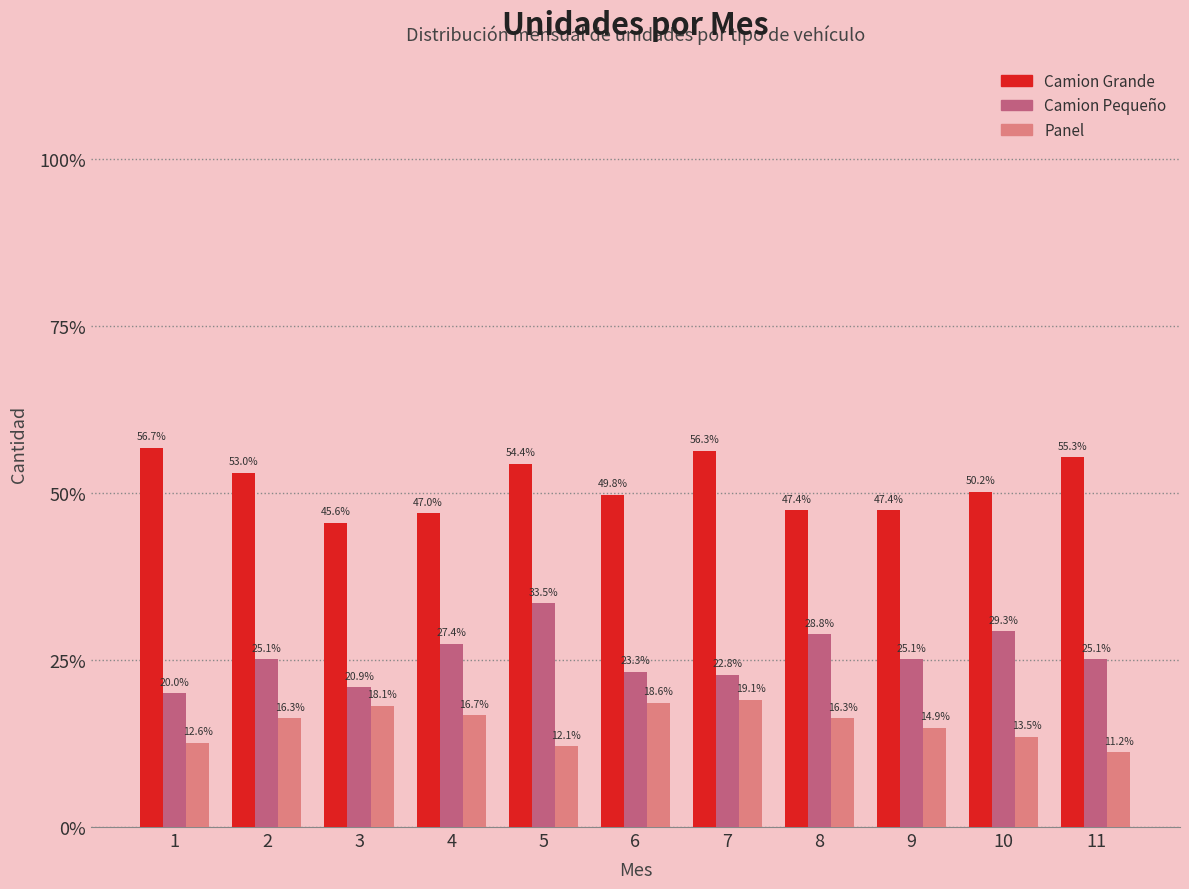

Reading left to right, transcribe all the data shown in this chart.

Camion Grande: 1=56.7	2=53.0	3=45.6	4=47.0	5=54.4	6=49.8	7=56.3	8=47.4	9=47.4	10=50.2	11=55.3
Camion Pequeño: 1=20.0	2=25.1	3=20.9	4=27.4	5=33.5	6=23.3	7=22.8	8=28.8	9=25.1	10=29.3	11=25.1
Panel: 1=12.6	2=16.3	3=18.1	4=16.7	5=12.1	6=18.6	7=19.1	8=16.3	9=14.9	10=13.5	11=11.2